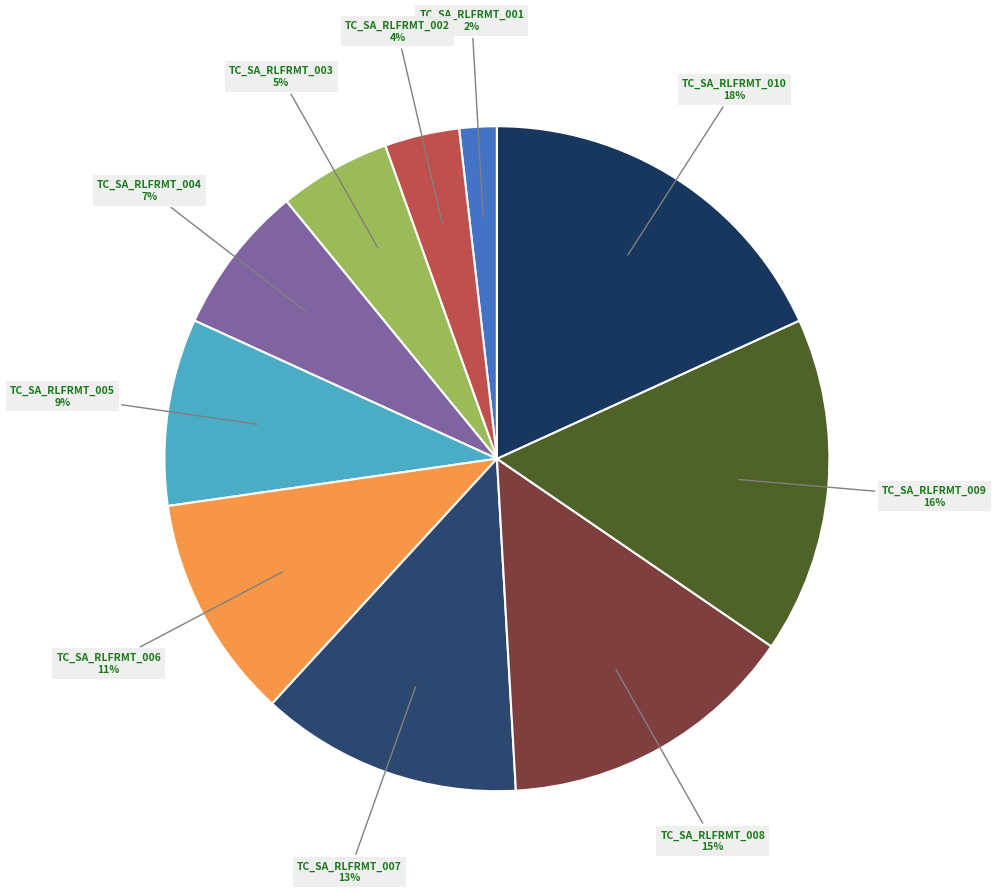

How many segments does this pie chart have?

10